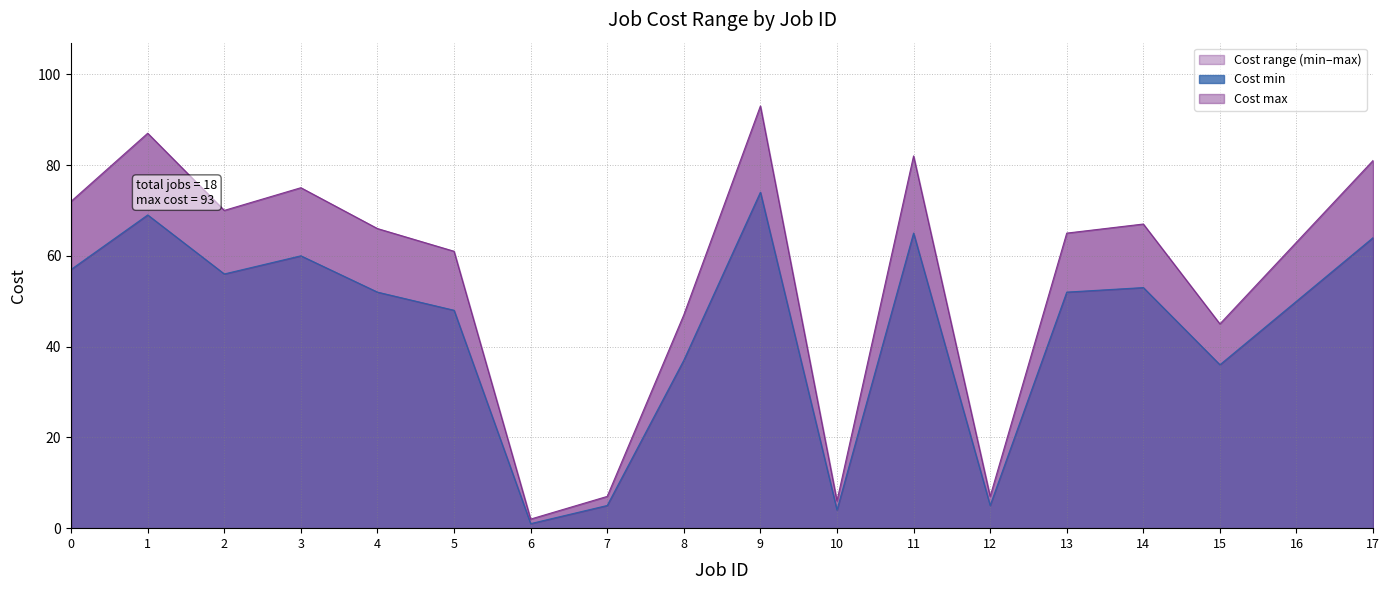

True or false: Cost max has a value of 45 at 15.

True